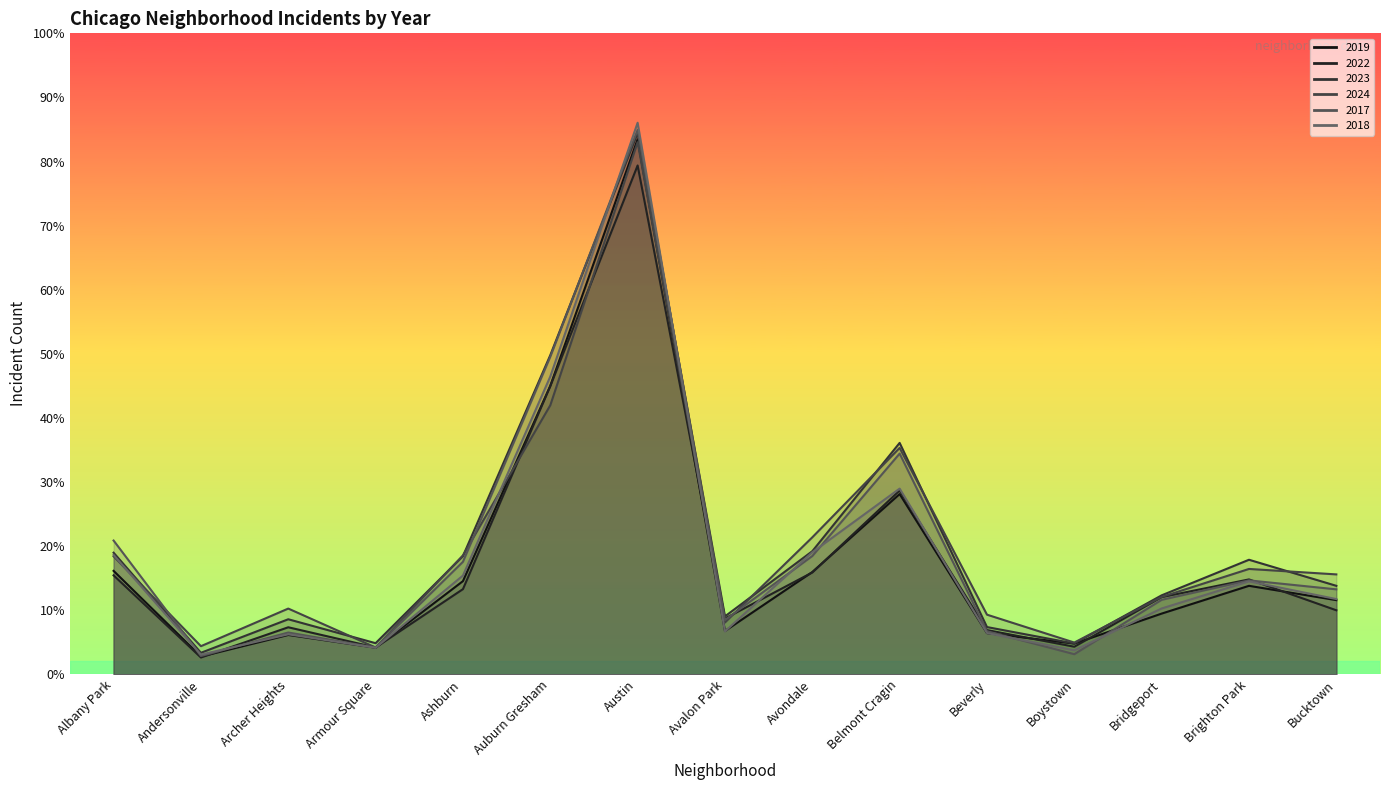

How many data points in 2019 are less than 694?

7